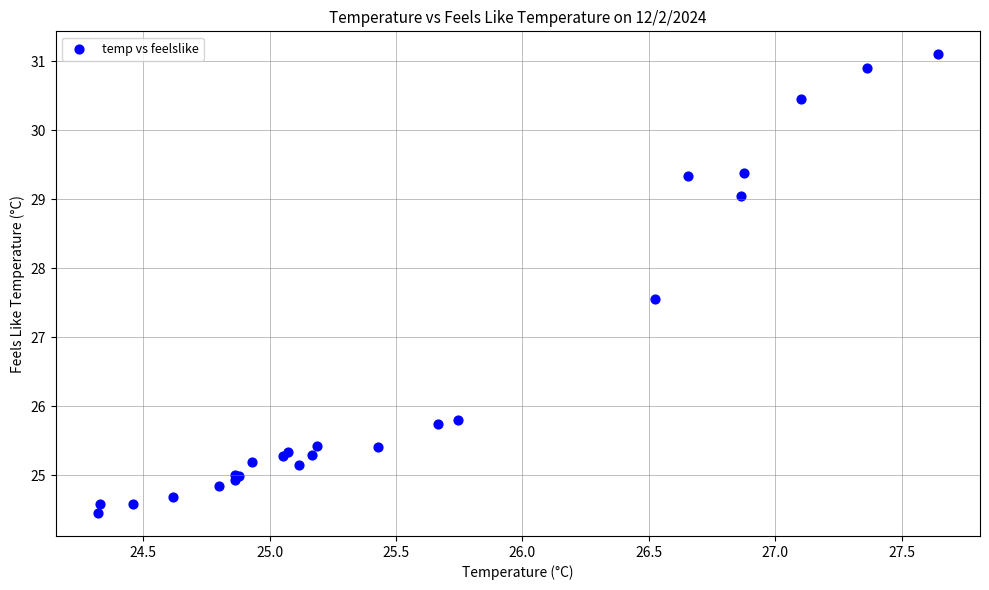

What Y value in the scatter plot is closest to 27?

27.6